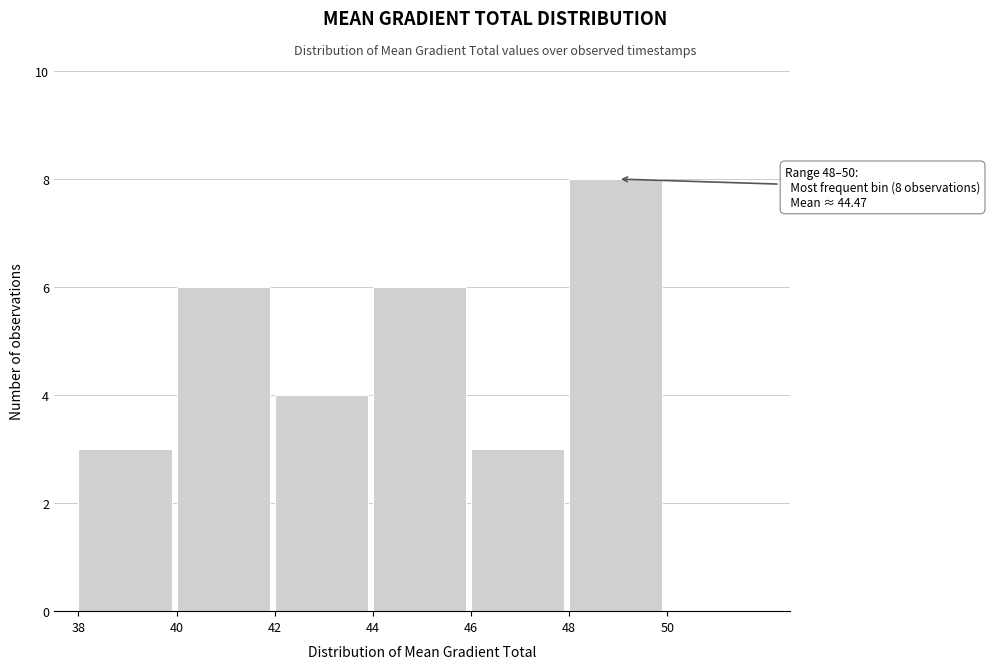

Which range on the x-axis has the tallest bar?

48 to 50